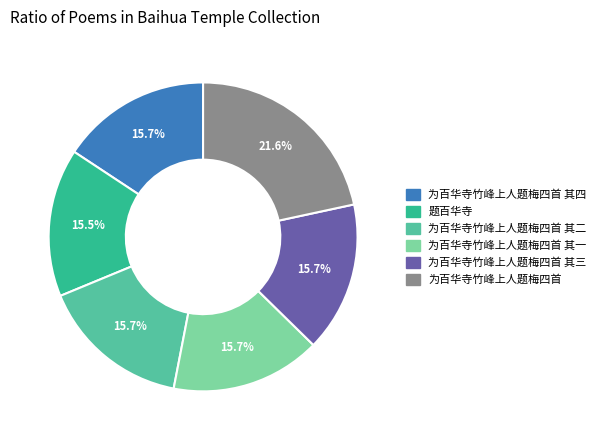

Is there a majority slice in this chart?

No